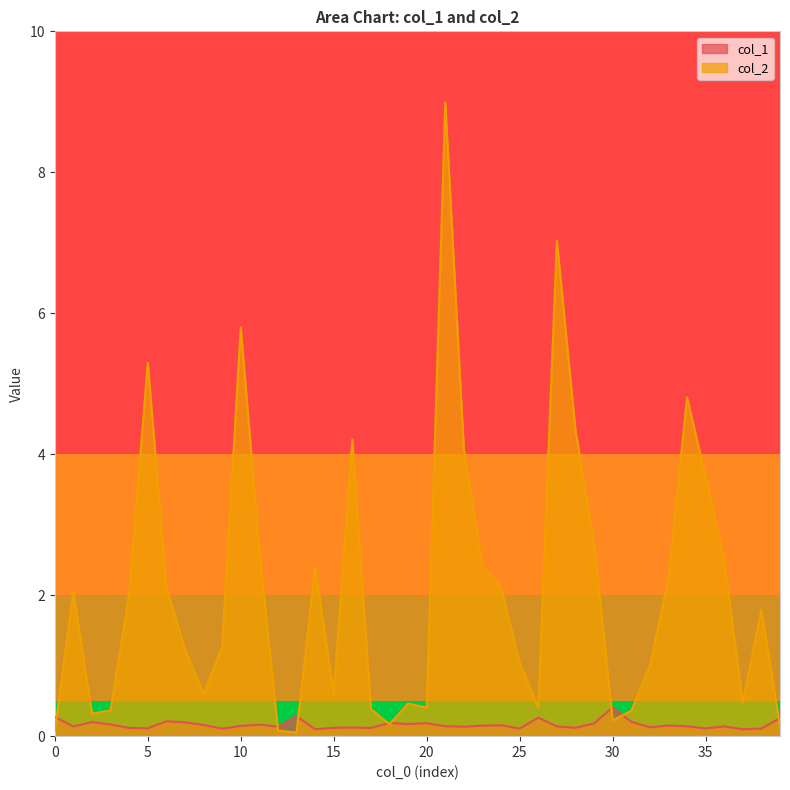

True or false: col_1 has a value of 0.1 at 35.

True